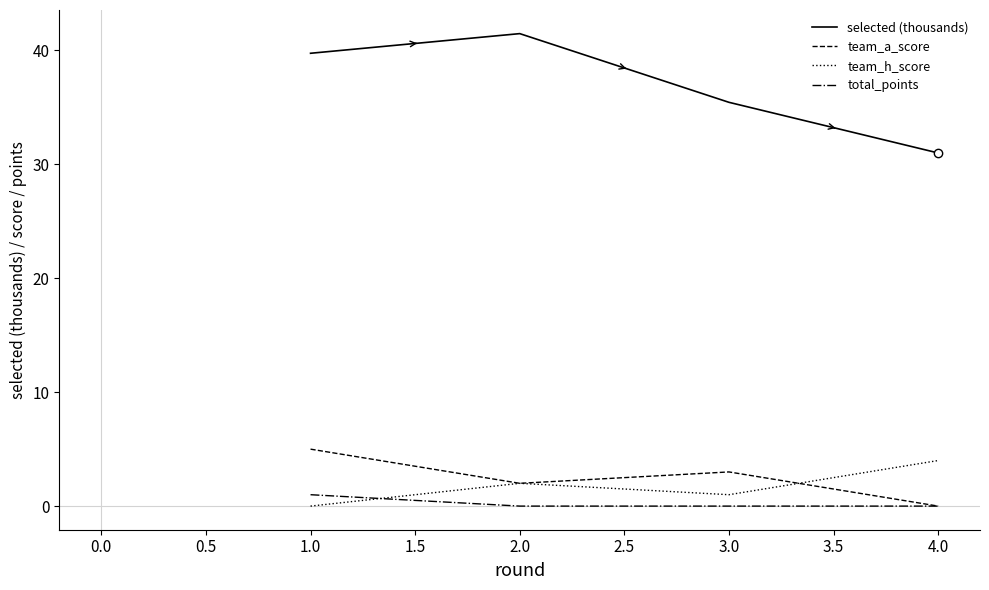

Rank the series by their maximum value, from highest to lowest.

selected (thousands), team_a_score, team_h_score, total_points